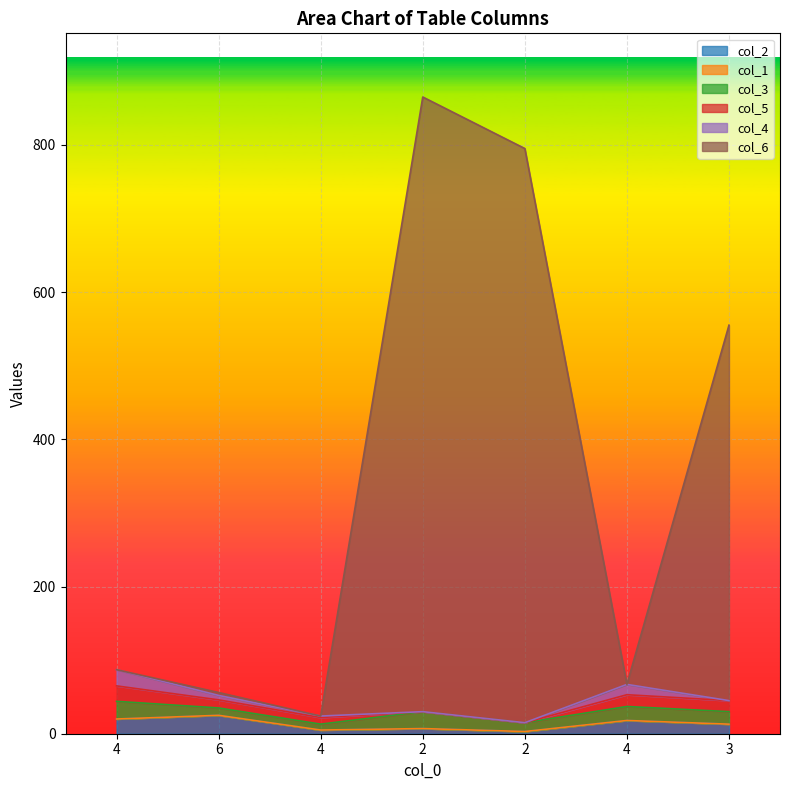

True or false: col_1 and col_3 cross at least once.

False